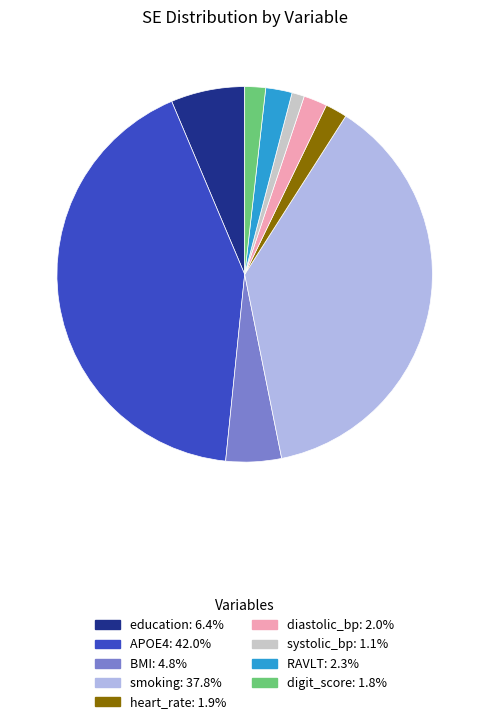

Is there any slice that represents more than half of the pie?

No